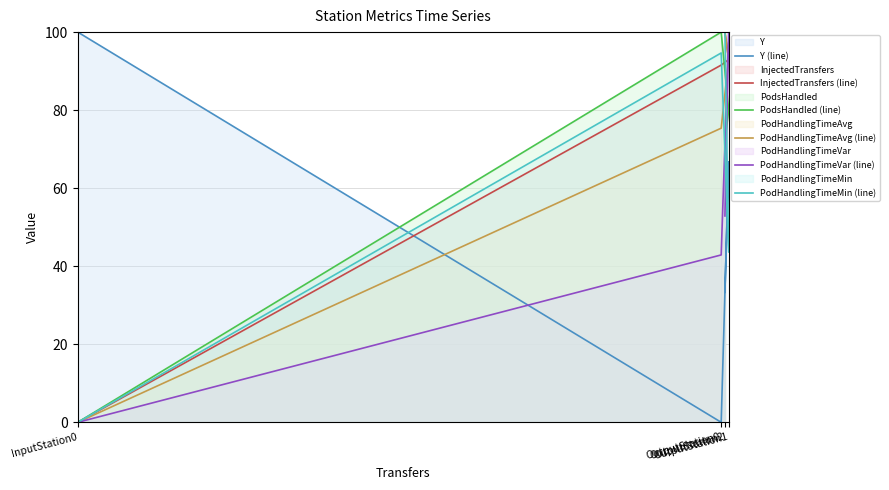

Which series changed the most between OutputStation0 and OutputStation1?

Y (line)